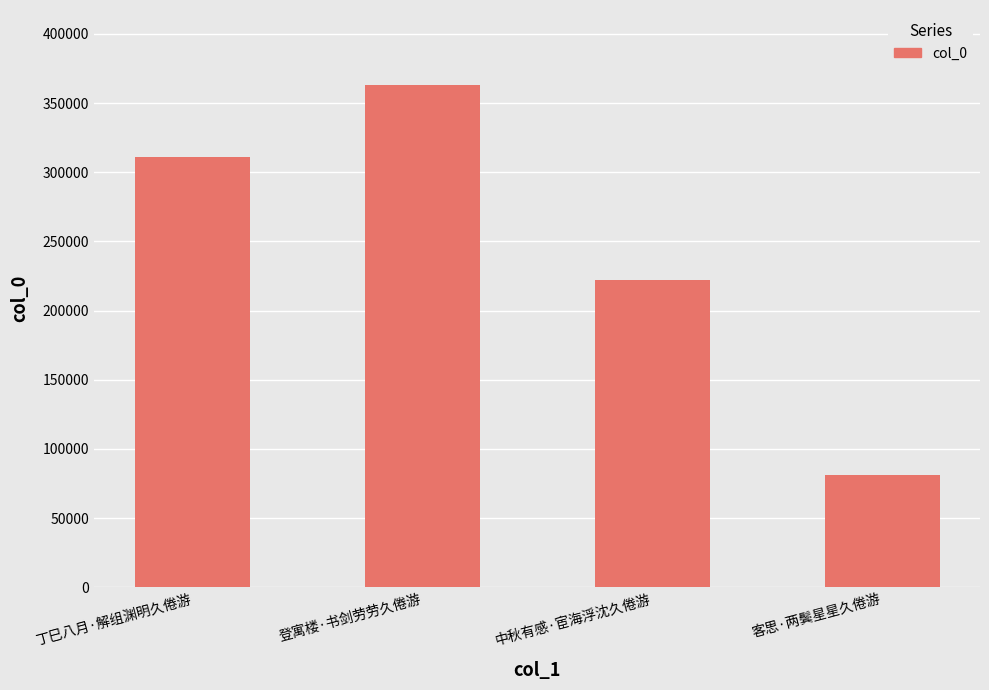

What is the label of the 4th bar from the left?

客思·两鬓星星久倦游